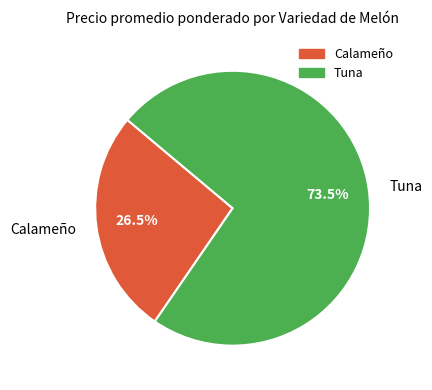

Rank the categories by value from lowest to highest.

Calameño, Tuna